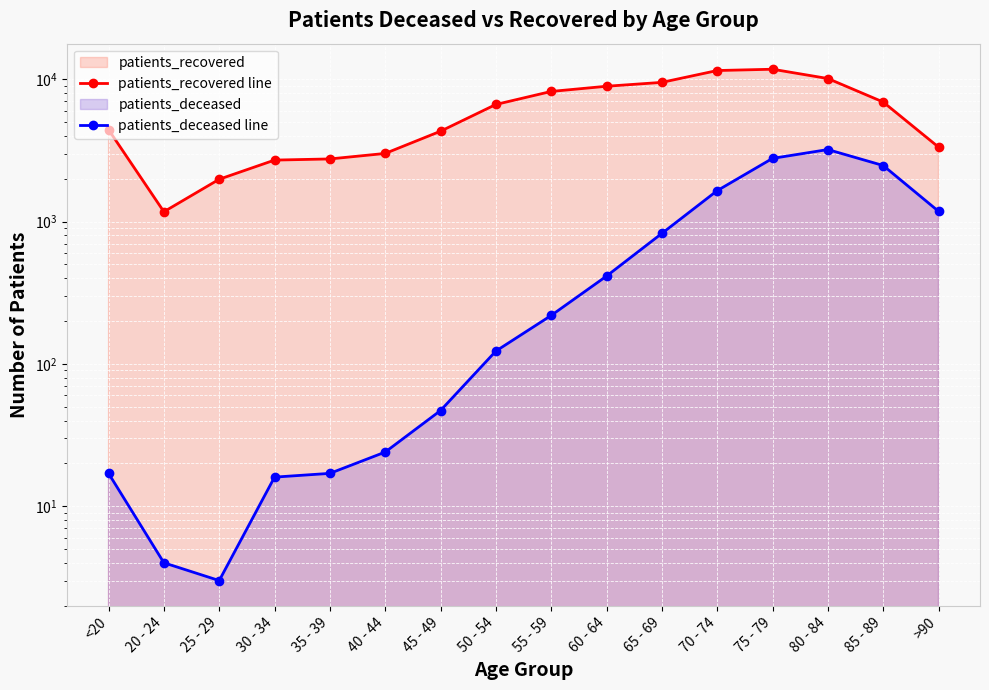

At which category does the chart reach its peak across all series?

75 - 79